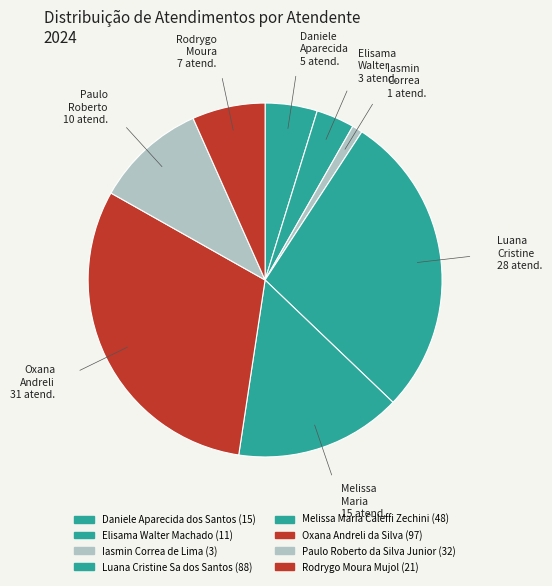

How many slices are in this pie chart?

8